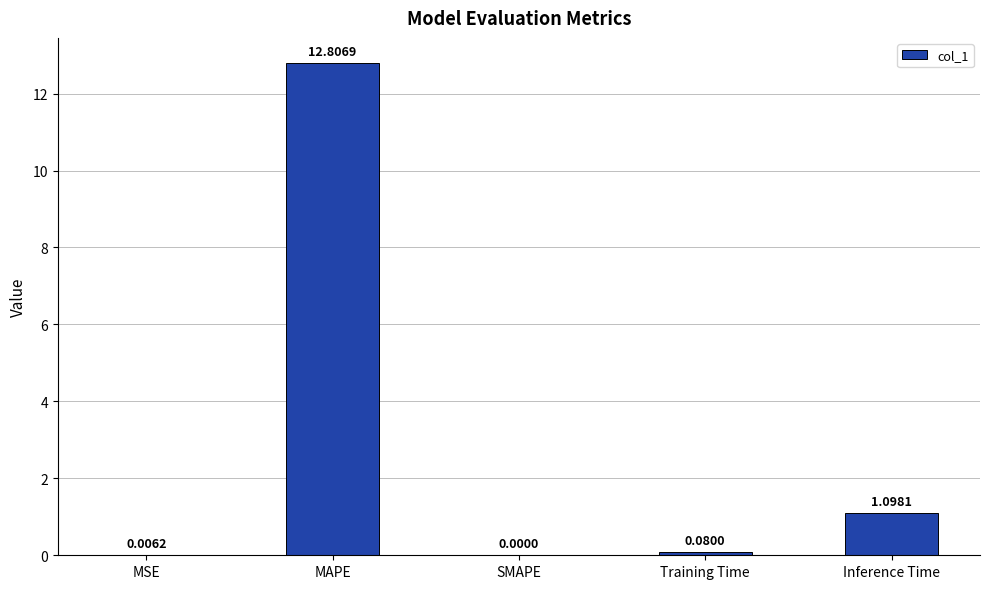

What is the change in value from MAPE to Inference Time?

-11.7